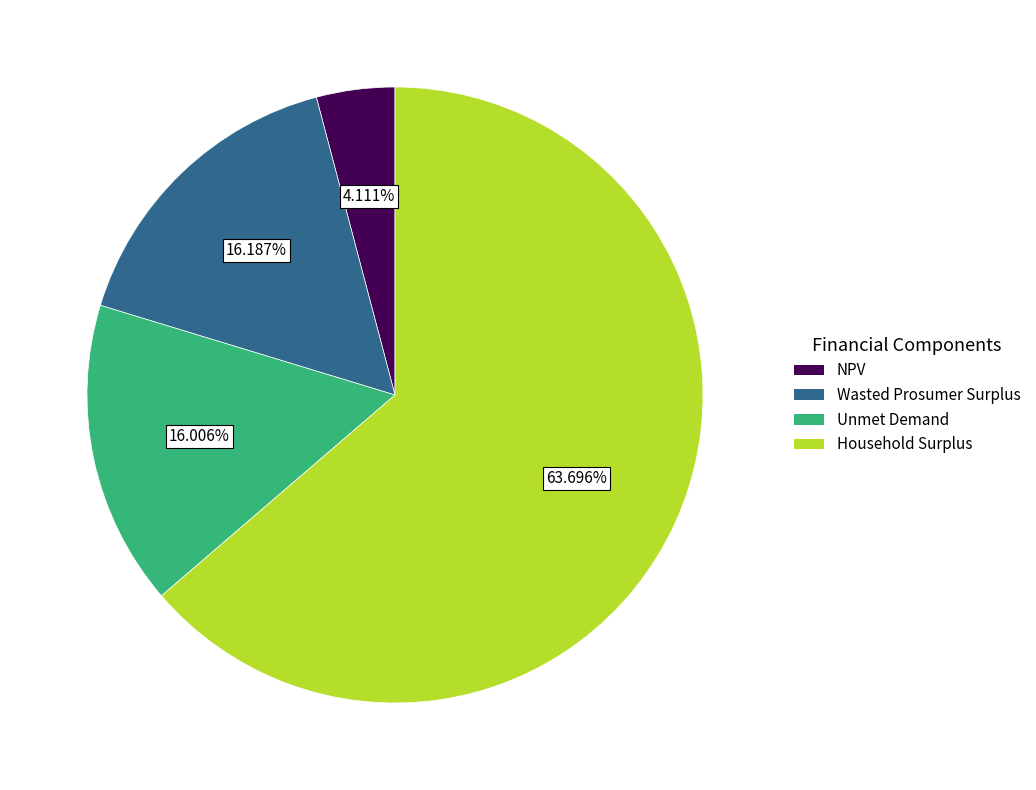

What is the ratio of the value at NPV to the value at Household Surplus?

0.1